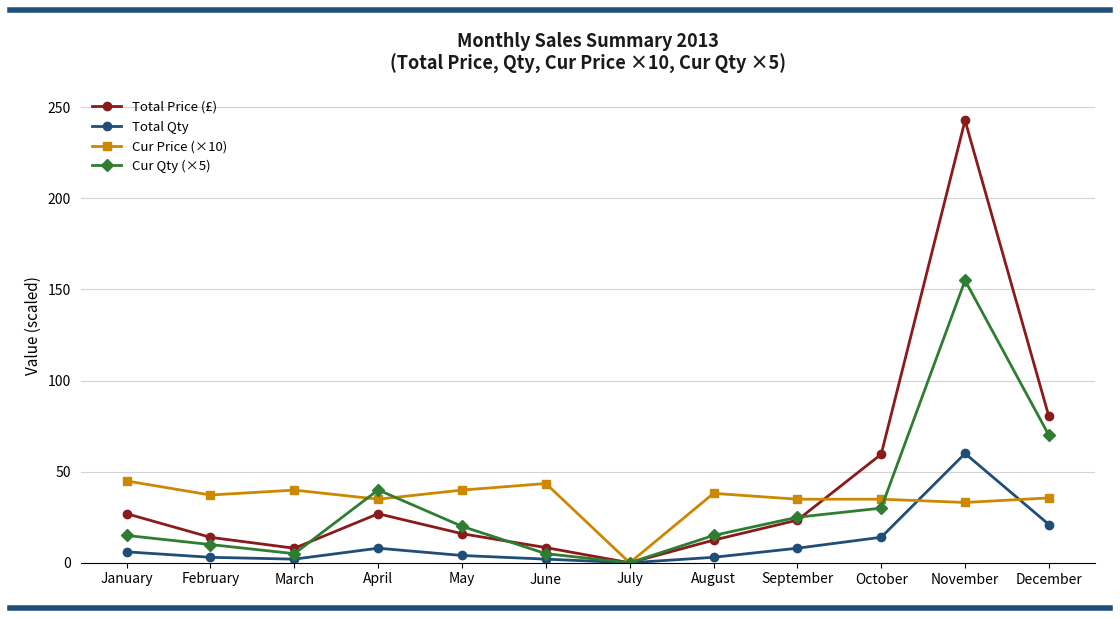

What is the value of the Total Price (£) point at the 2nd from the left?

14.0